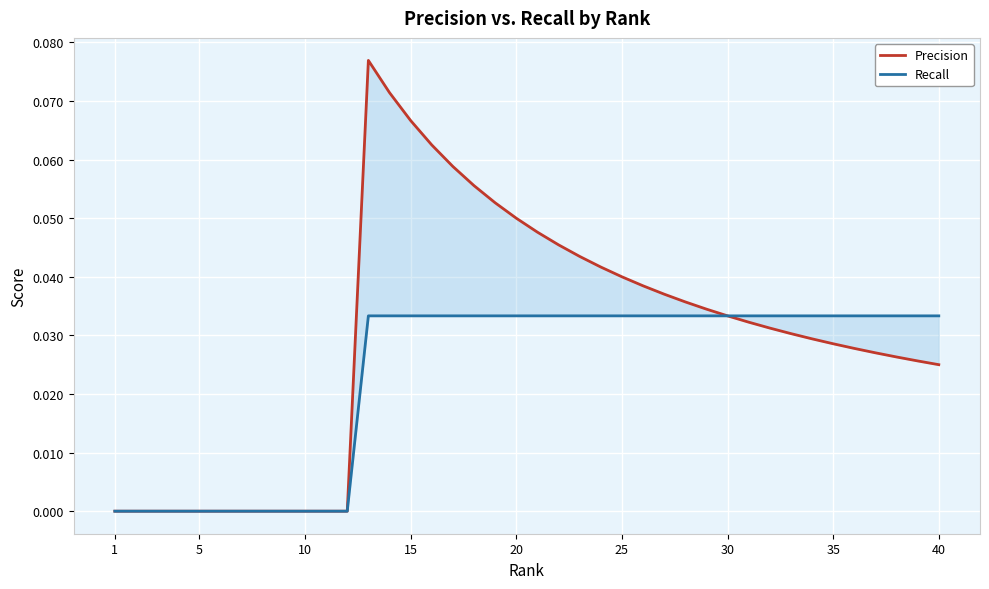

True or false: Recall has more than 0 interior local peaks.

False